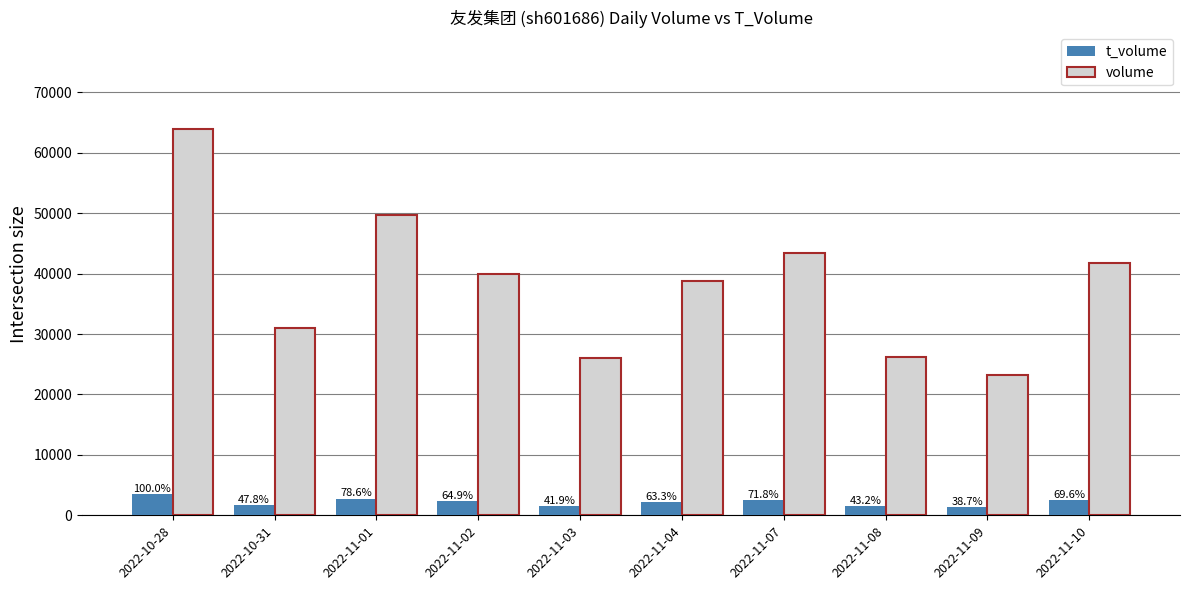

What is the label of the 8th bar from the left?

2022-11-08